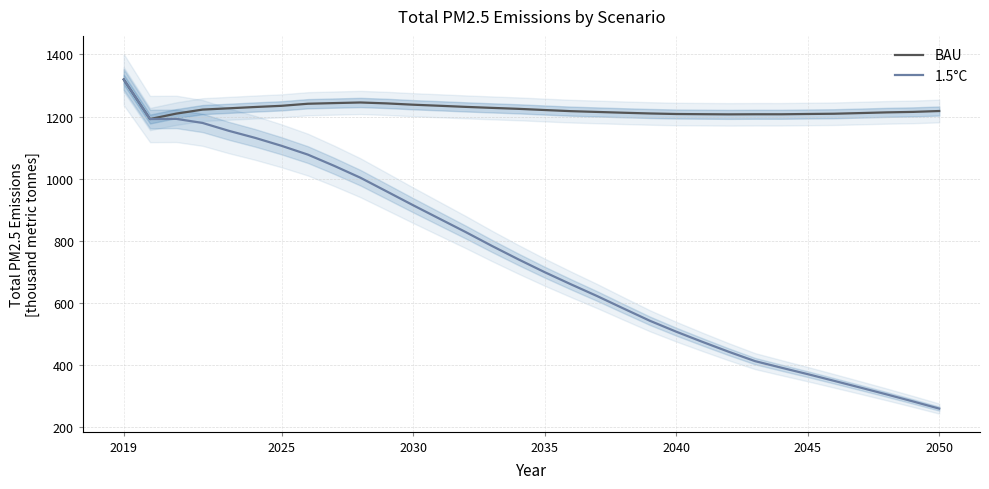

True or false: 1.5°C and BAU intersect in this chart.

False